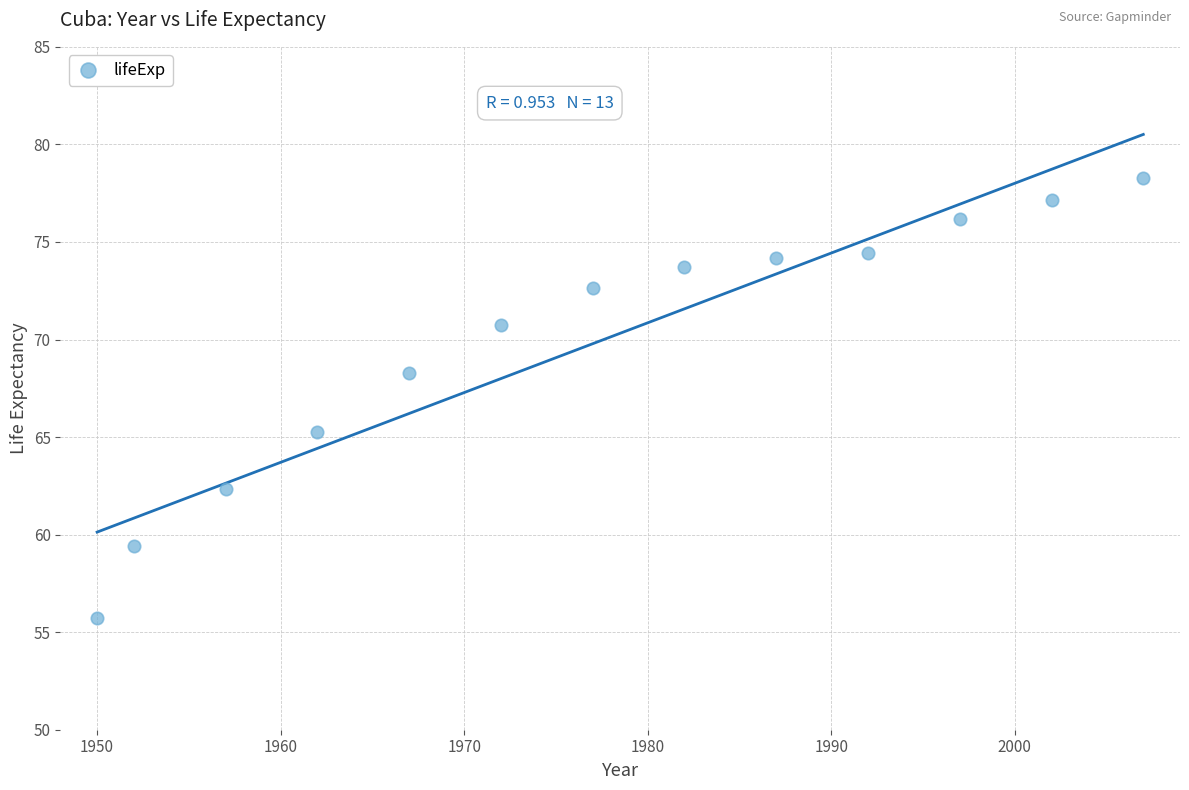

What Y value in the scatter plot is closest to 66?

65.2